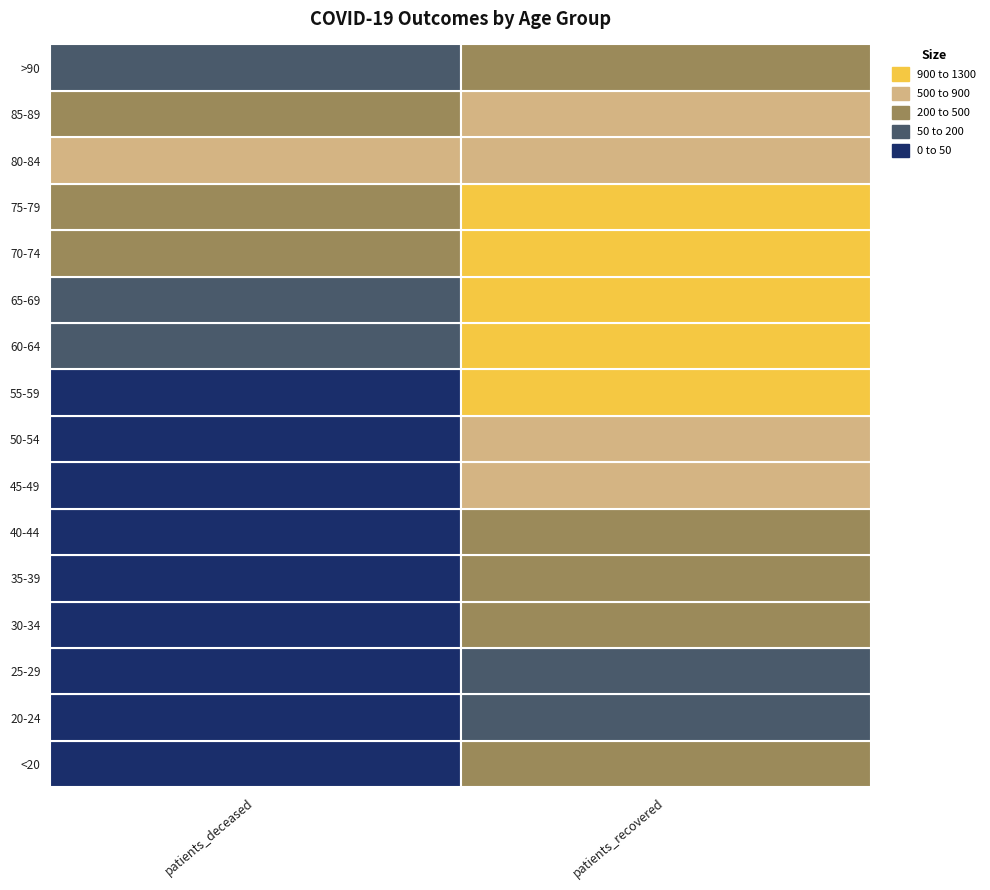

The 70-74 series shows 1254 at 1. True or false?

True